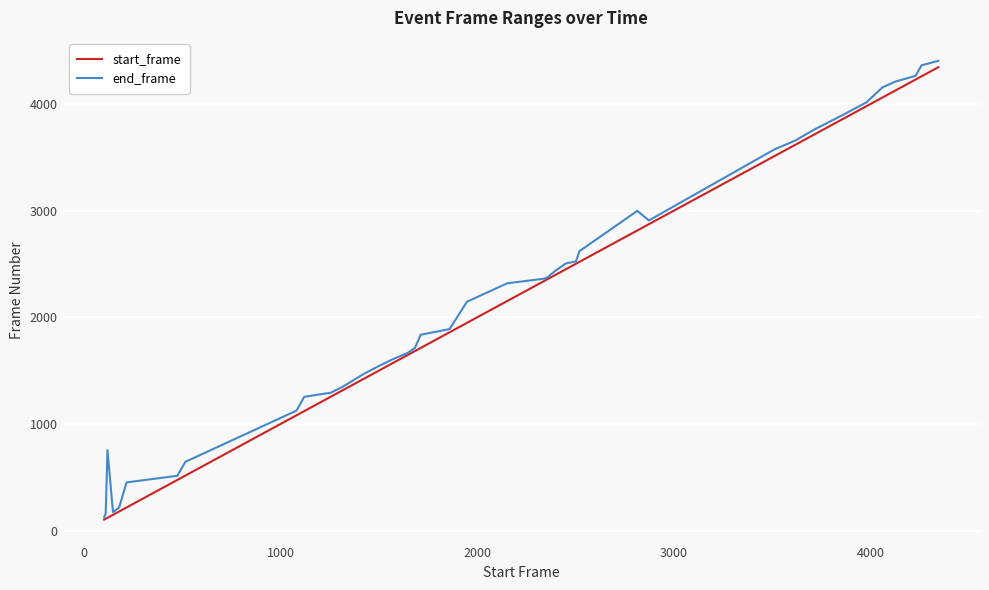

What is the minimum value for end_frame?

125